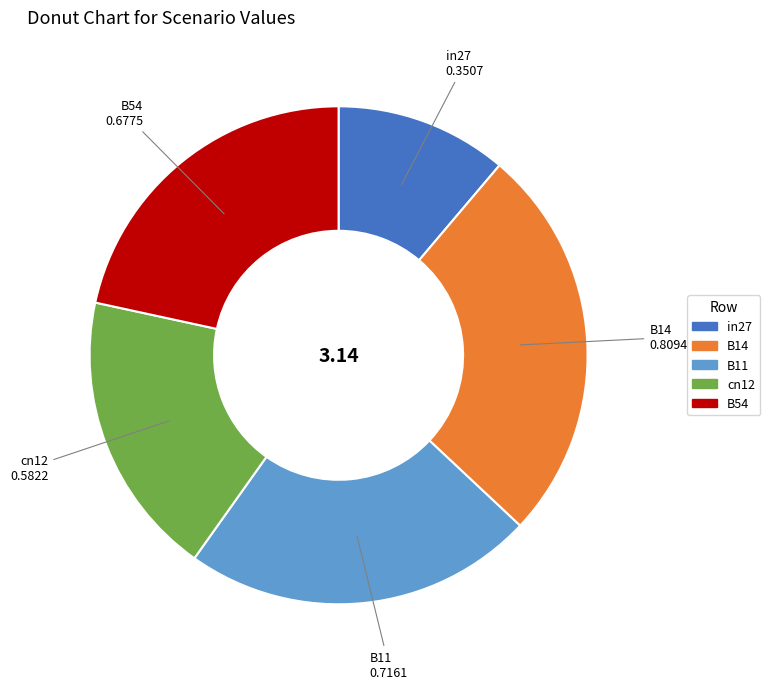

Which has a higher value, cn12 or B14?

B14